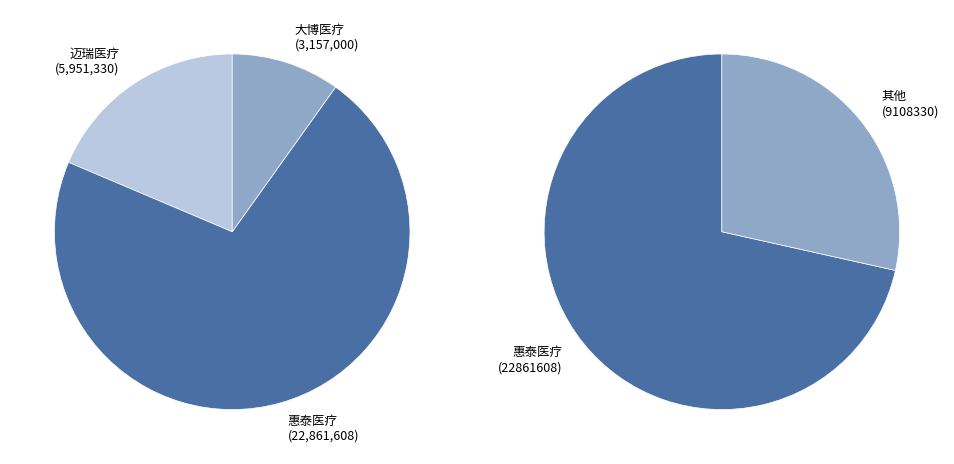

To the nearest percent, what portion does 惠泰医疗 (22861608) represent?

72%